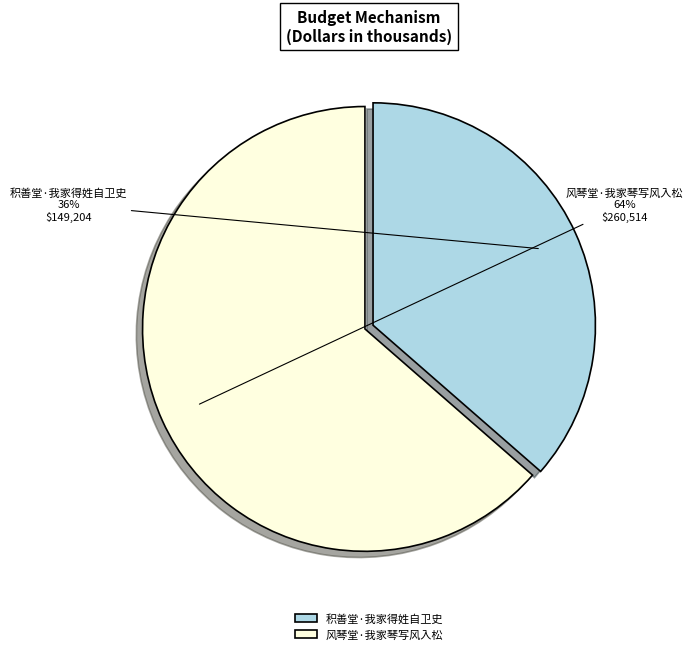

Rank the categories by value from lowest to highest.

积善堂·我家得姓自卫史, 风琴堂·我家琴写风入松